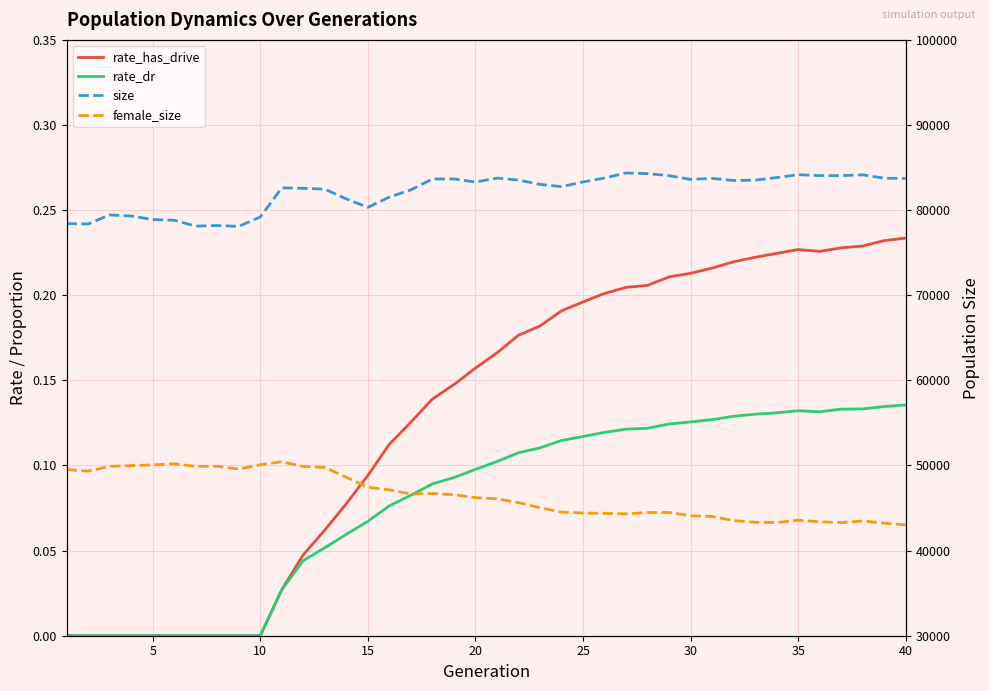

Reading left to right, transcribe all the data shown in this chart.

rate_has_drive: 0.0	0.0	0.0	0.0	0.0	0.0	0.0	0.0	0.0	0.0	0.0	0.0	0.1	0.1	0.1	0.1	0.1	0.1	0.1	0.2	0.2	0.2	0.2	0.2	0.2	0.2	0.2	0.2	0.2	0.2	0.2	0.2	0.2	0.2	0.2	0.2	0.2	0.2	0.2	0.2
rate_dr: 0.0	0.0	0.0	0.0	0.0	0.0	0.0	0.0	0.0	0.0	0.0	0.0	0.1	0.1	0.1	0.1	0.1	0.1	0.1	0.1	0.1	0.1	0.1	0.1	0.1	0.1	0.1	0.1	0.1	0.1	0.1	0.1	0.1	0.1	0.1	0.1	0.1	0.1	0.1	0.1
size: 78418.0	78375.0	79438.0	79307.0	78895.0	78811.0	78119.0	78193.0	78089.0	79194.0	82617.0	82561.0	82465.0	81313.0	80326.0	81535.0	82380.0	83663.0	83663.0	83298.0	83762.0	83531.0	83023.0	82760.0	83310.0	83771.0	84370.0	84291.0	84050.0	83613.0	83726.0	83480.0	83520.0	83826.0	84164.0	84056.0	84052.0	84150.0	83749.0	83726.0
female_size: 49516.0	49339.0	49893.0	49983.0	50072.0	50193.0	49899.0	49904.0	49571.0	50093.0	50437.0	49877.0	49773.0	48610.0	47440.0	47135.0	46649.0	46701.0	46570.0	46223.0	46085.0	45633.0	45039.0	44522.0	44419.0	44373.0	44308.0	44476.0	44474.0	44092.0	44011.0	43519.0	43327.0	43298.0	43575.0	43388.0	43287.0	43481.0	43226.0	43022.0